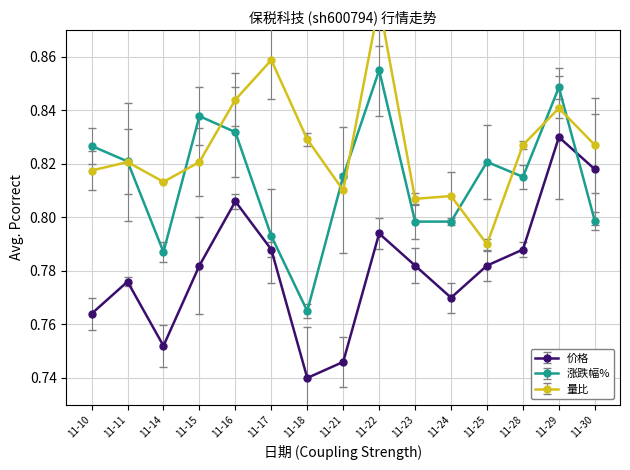

At how many categories does at least one series exceed 0?

15